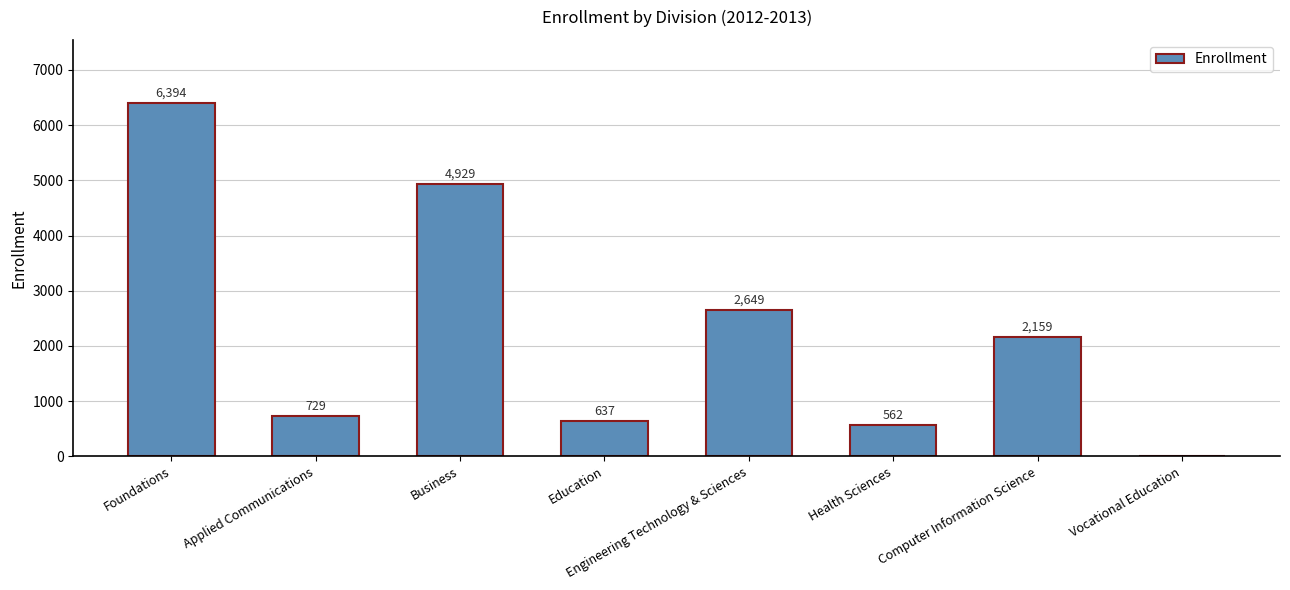

What is the sum of all values?

18059